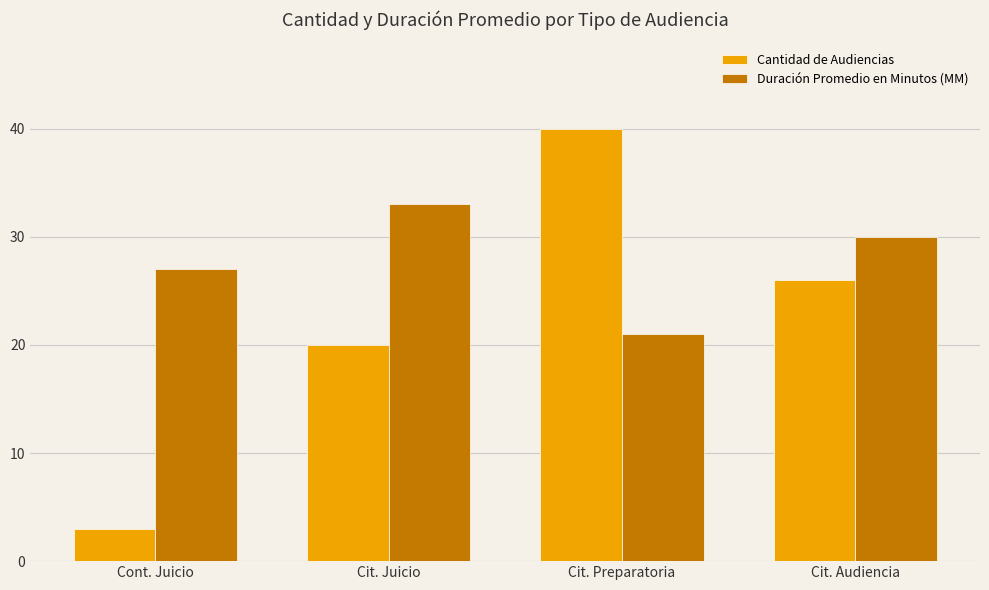

Which label corresponds to the smallest value in the chart?

Cont. Juicio